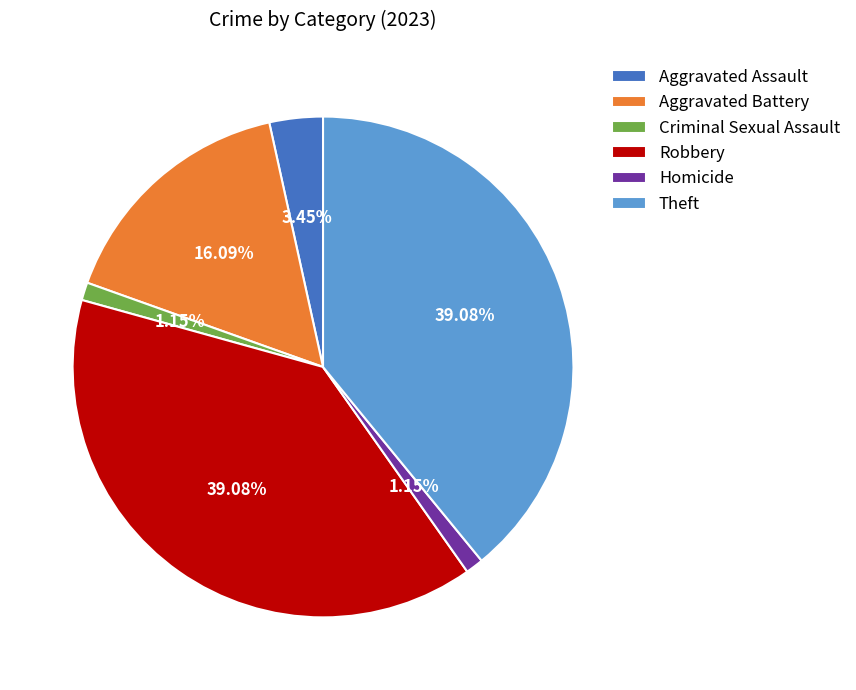

Combined, do Theft and Robbery account for over 50%?

Yes